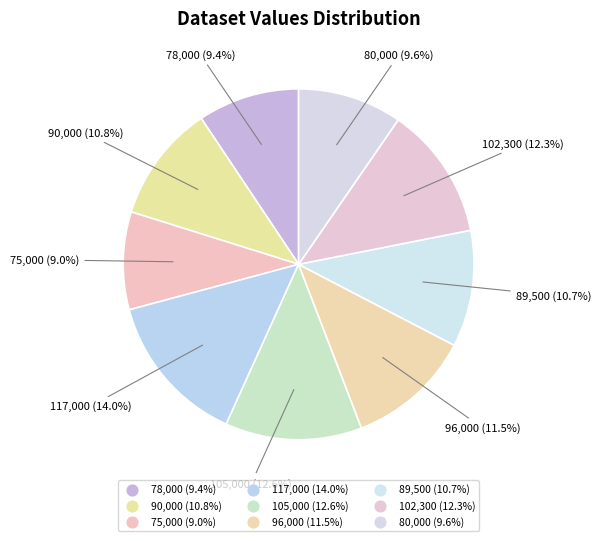

Does any single category account for the majority?

No